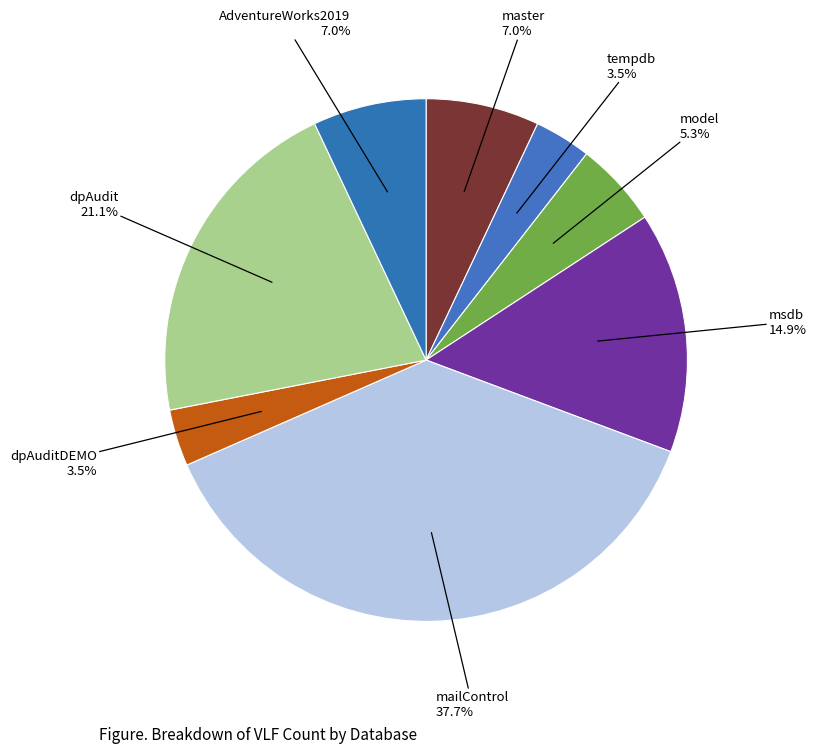

Is there a majority slice in this chart?

No